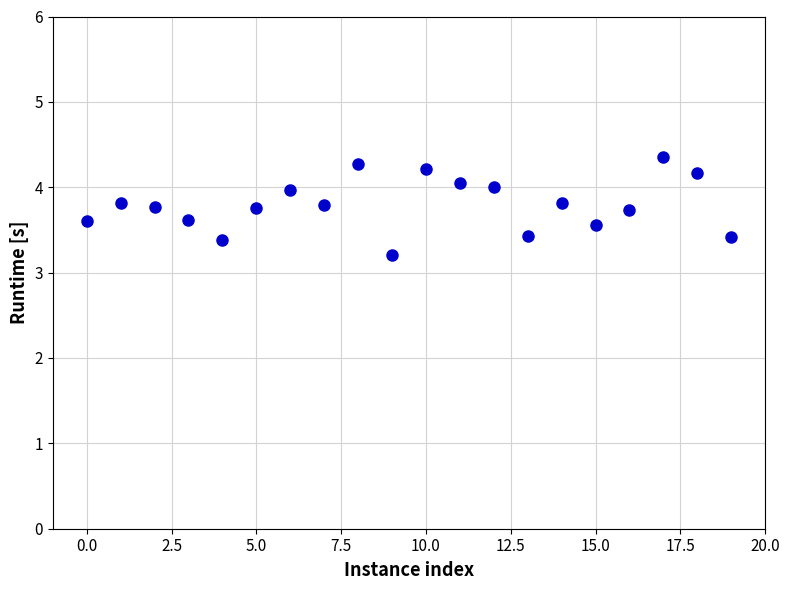

What Y value in the scatter plot is closest to 3?

3.2